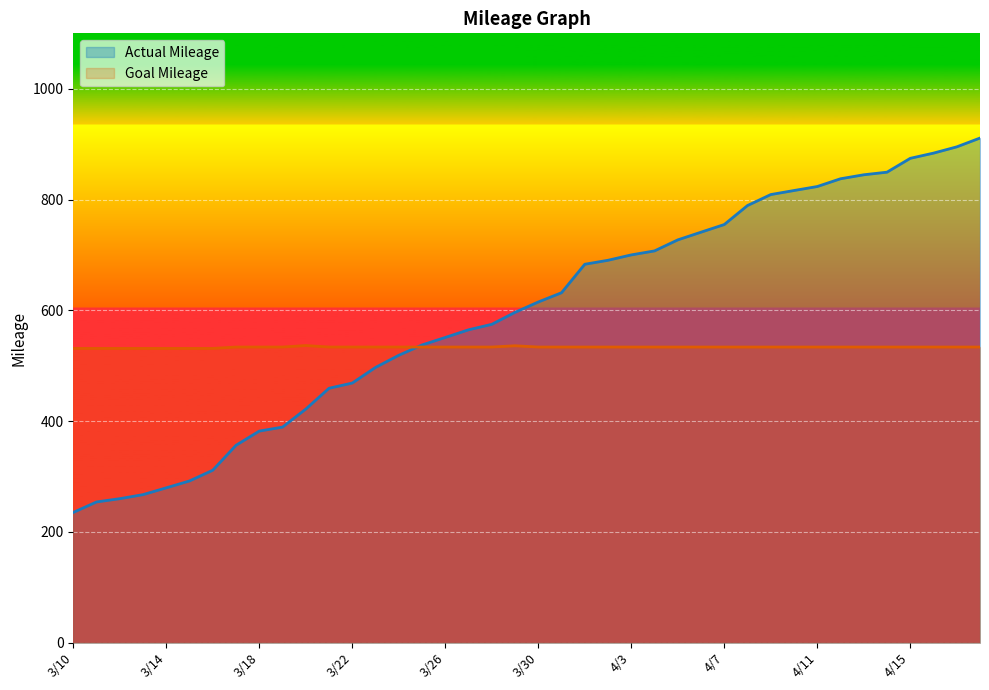

Which series has the largest total across all categories?

Actual Mileage